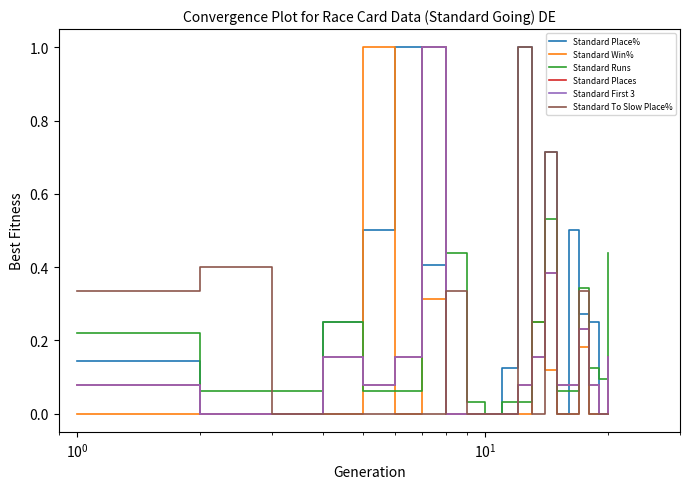

Does the chart have visible grid lines?

No